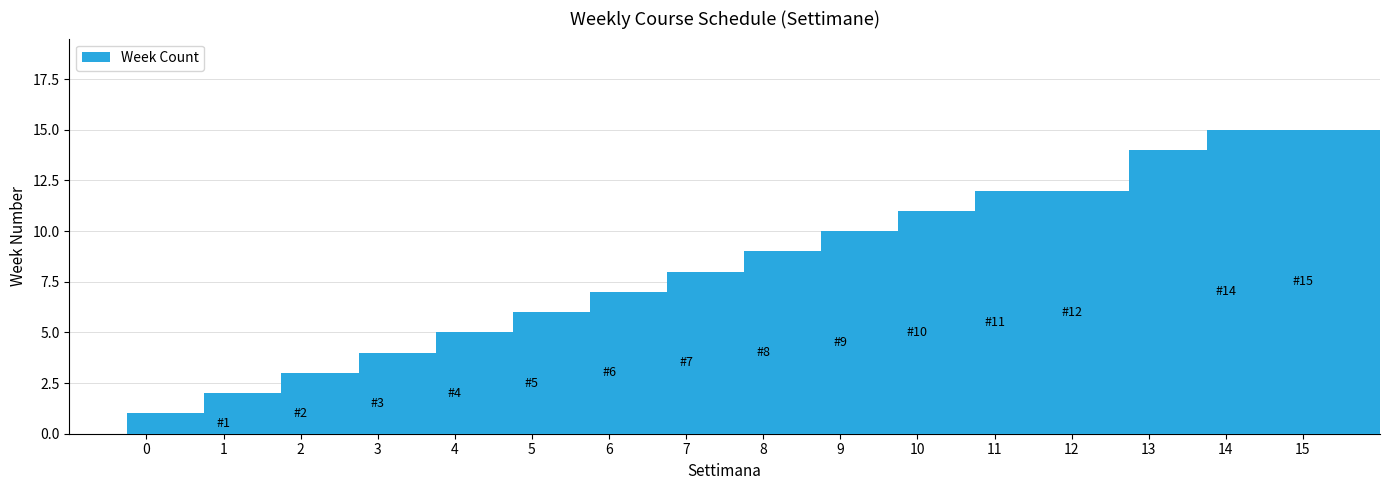

How many bars are there in total?

14